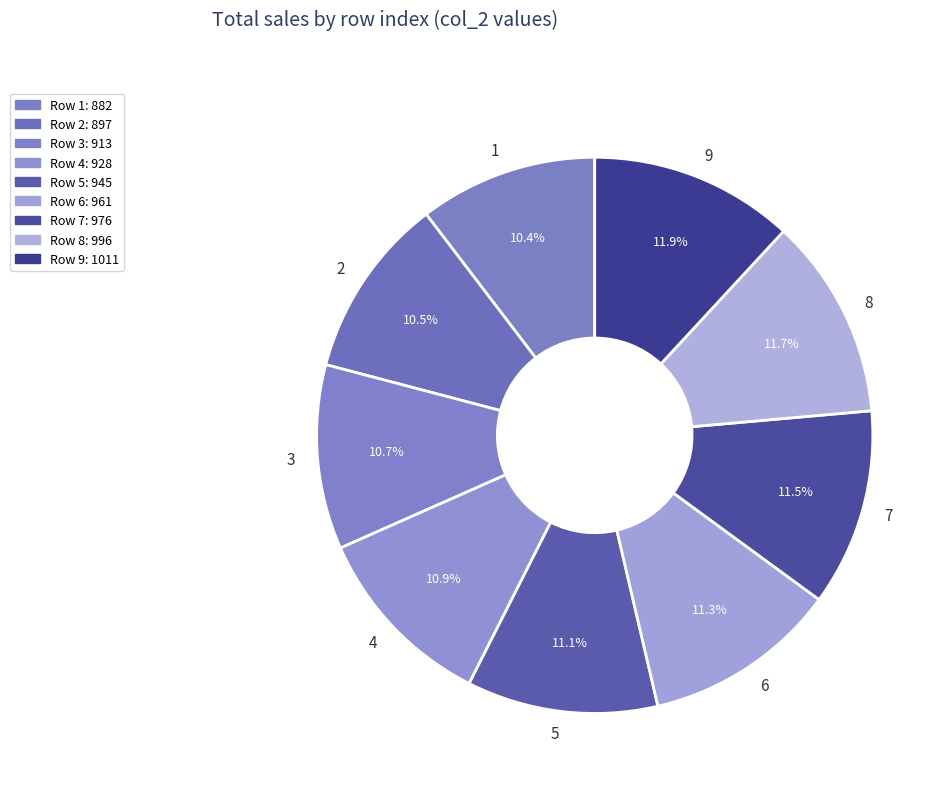

How many slices are in this pie chart?

9